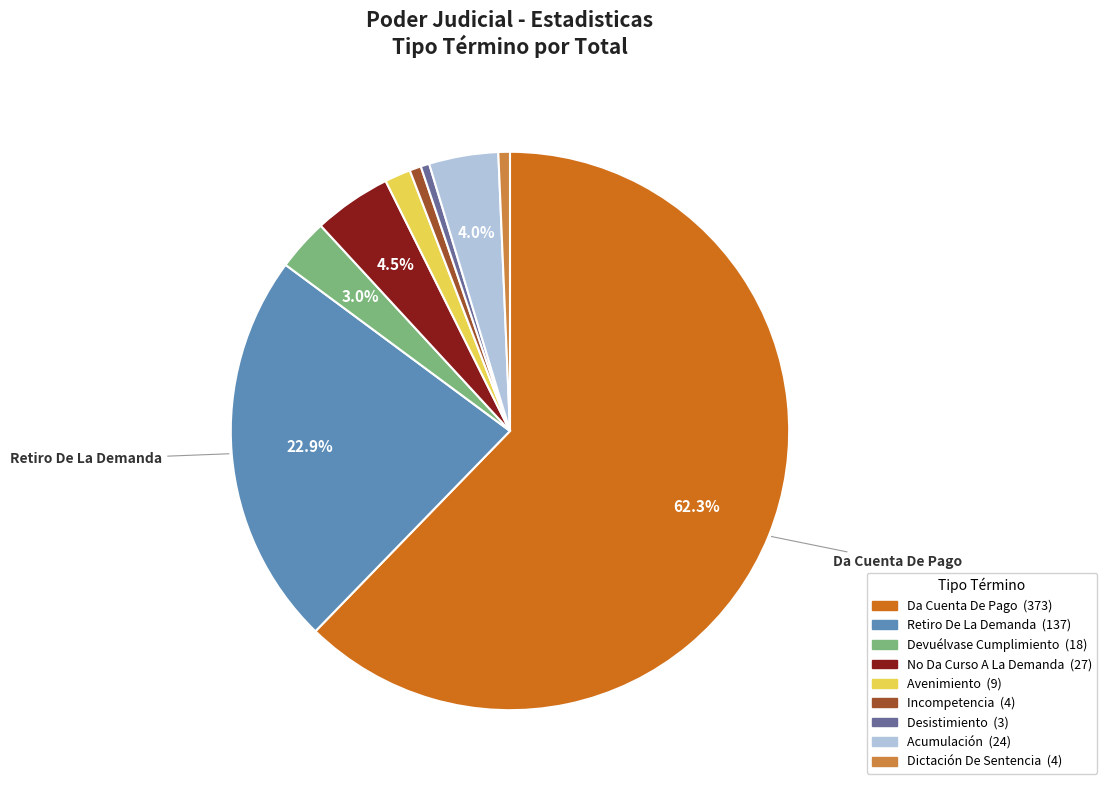

How many slices are in this pie chart?

9